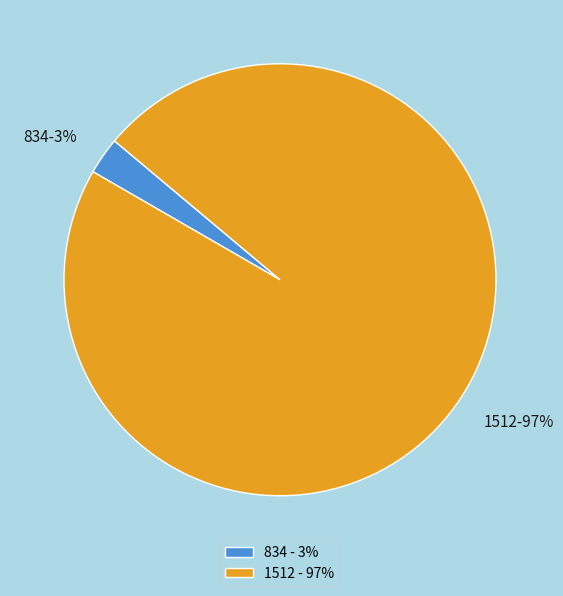

Is there any slice that represents more than half of the pie?

Yes